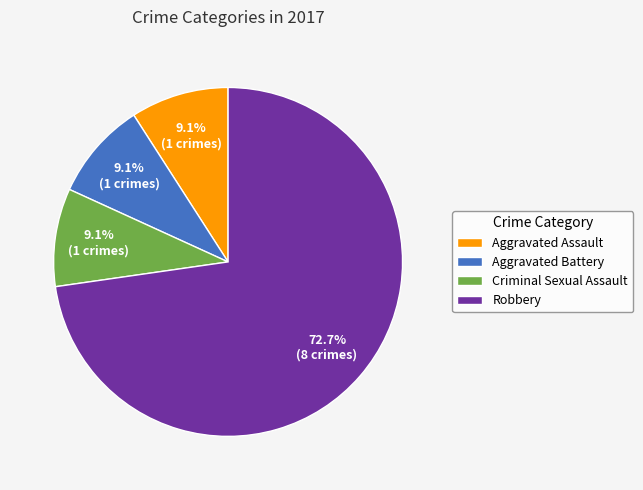

How many segments does this pie chart have?

4